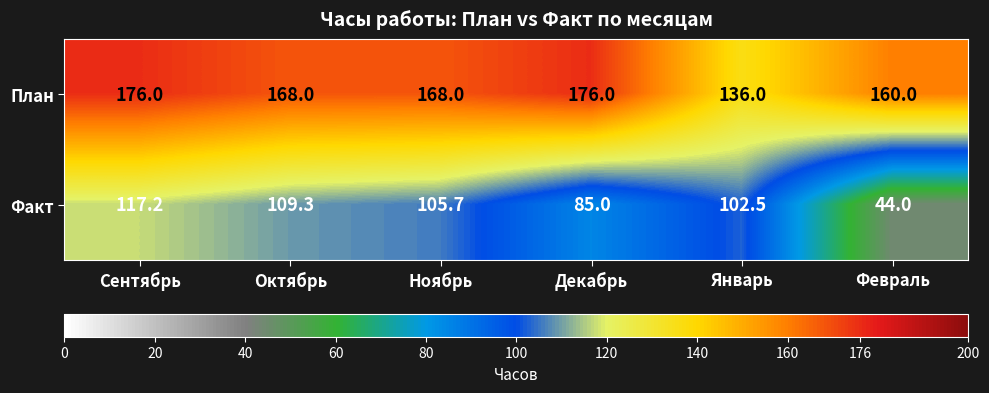

Which series has the largest total across all categories?

План